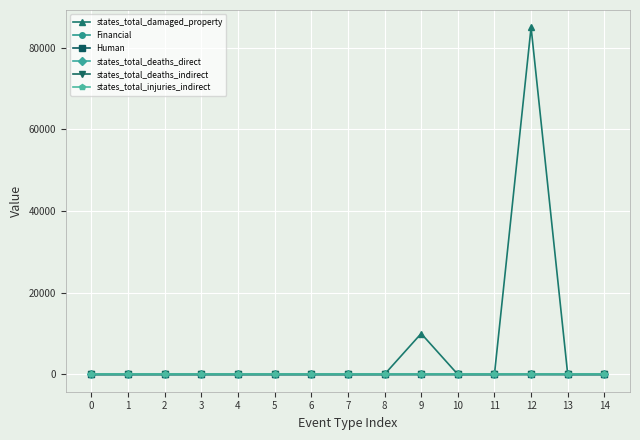

True or false: Financial has more than 1 points higher than both neighbors.

True